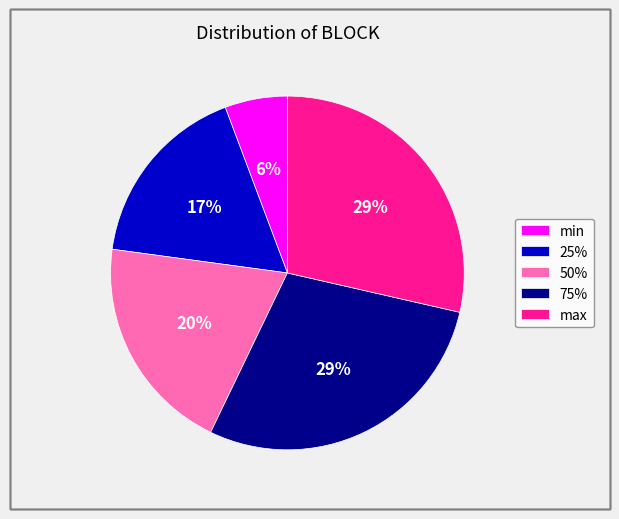

Does any single category account for the majority?

No